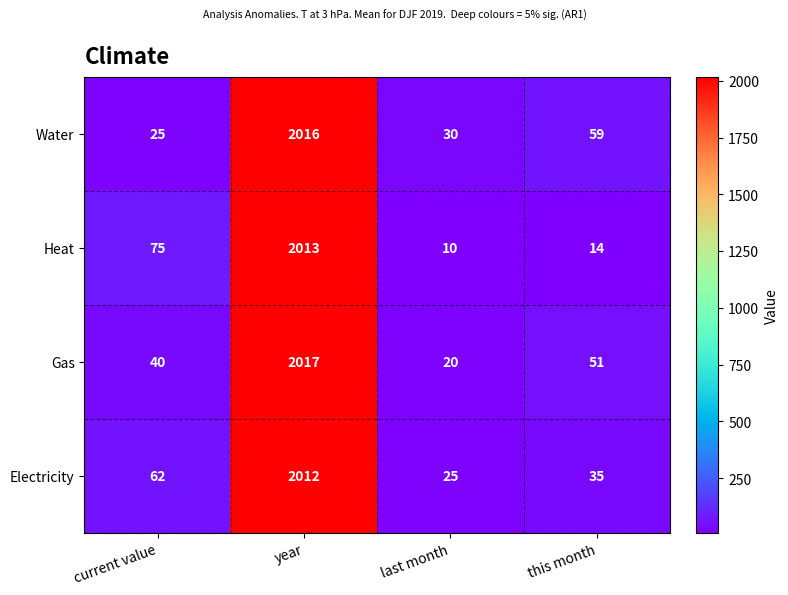

What is the difference between the maximum and second lowest values in the Heat series?

1999